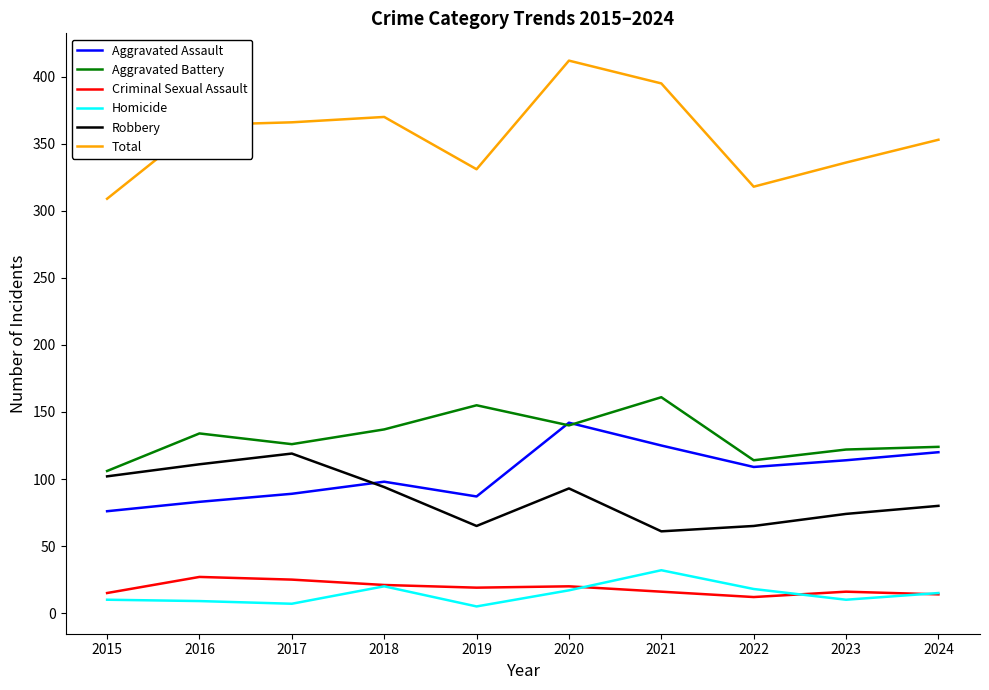

Which series has the largest range (max minus min)?

Total